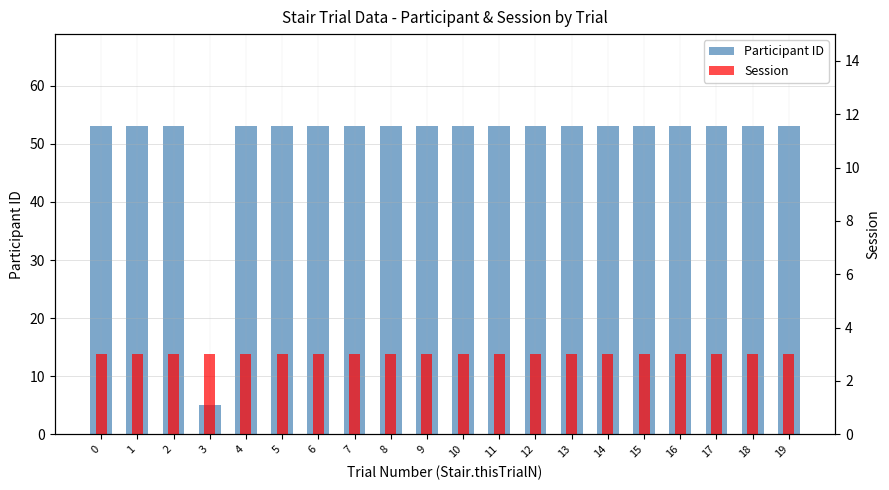

List the series in order of their peak value, lowest first.

Session, Participant ID